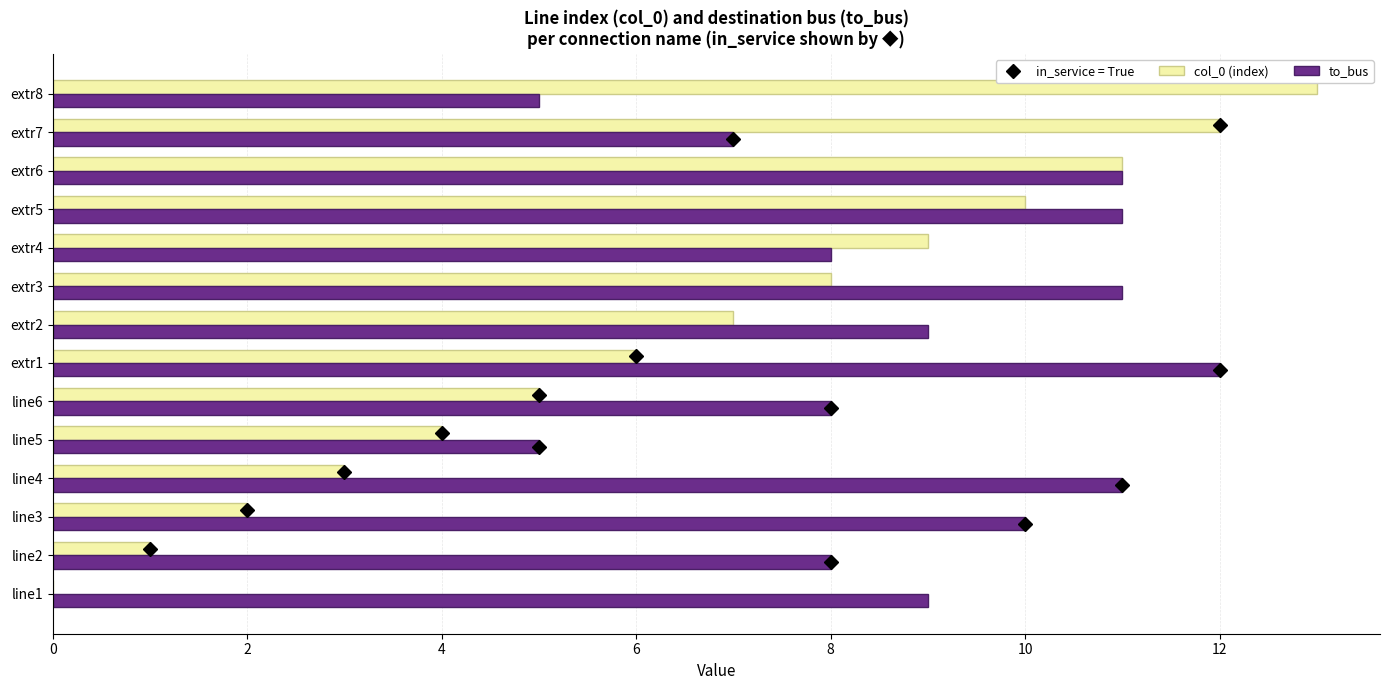

At which category does the chart reach its peak across all series?

extr8